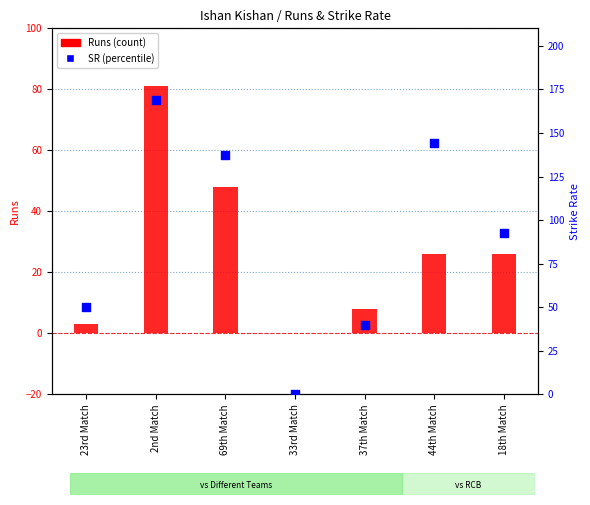

Which series has the largest total across all categories?

SR